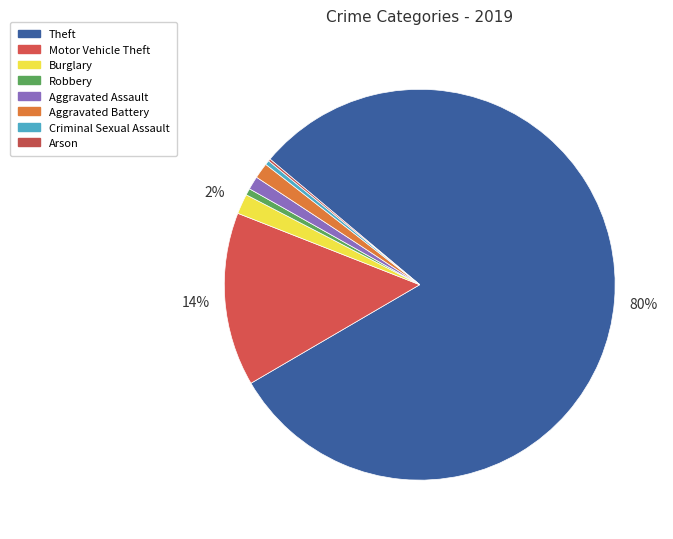

Which slice is the largest?

Theft